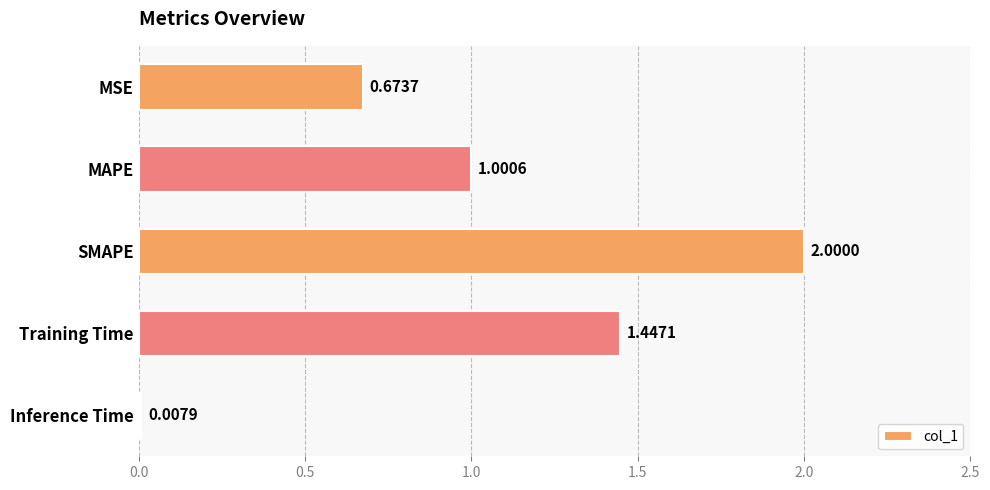

Where is the data nearest to the value 1?

MAPE